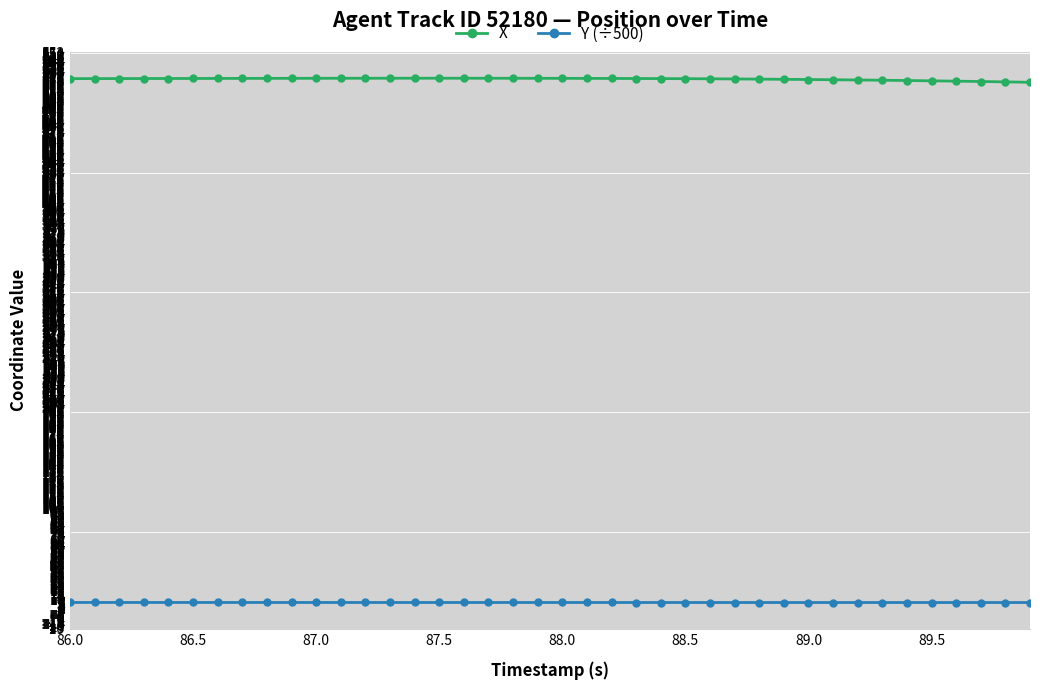

How many categories are shown in the chart?

40